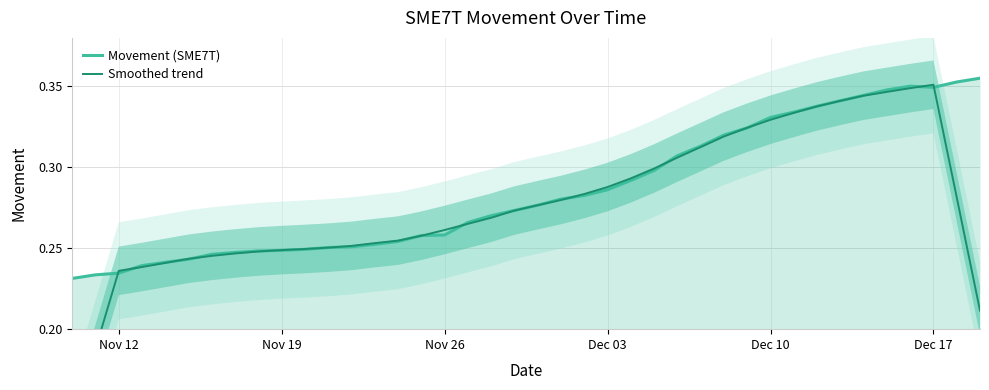

What are all the series names shown in the legend?

Movement (SME7T), Smoothed trend